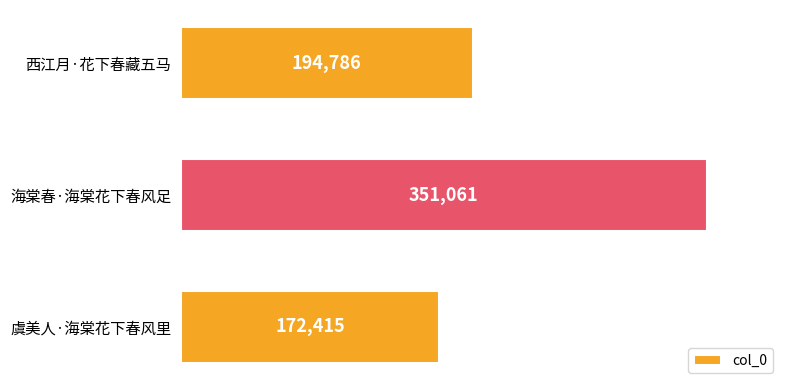

Rank the categories by value from highest to lowest.

海棠春·海棠花下春风足, 西江月·花下春藏五马, 虞美人·海棠花下春风里